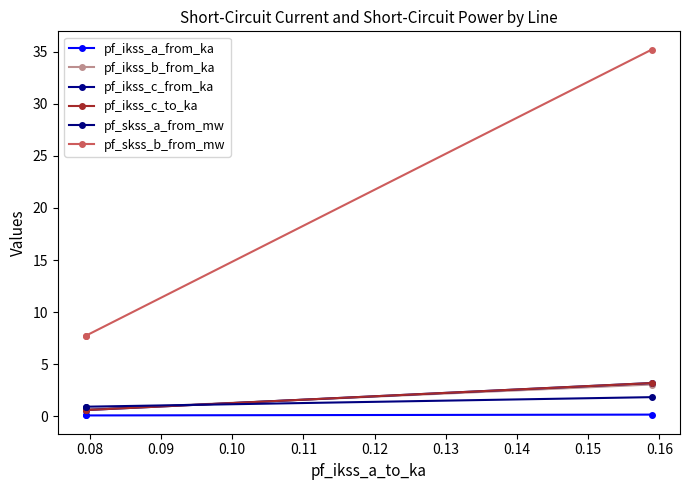

Which label corresponds to the smallest value in the chart?

0.08